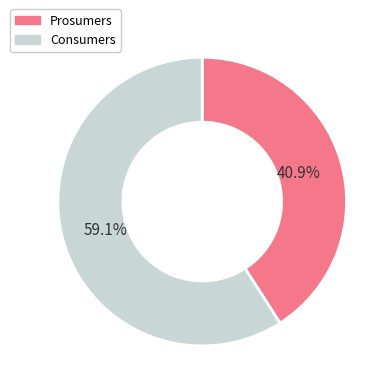

To the nearest percent, what is the combined percentage of Consumers and Prosumers?

100%